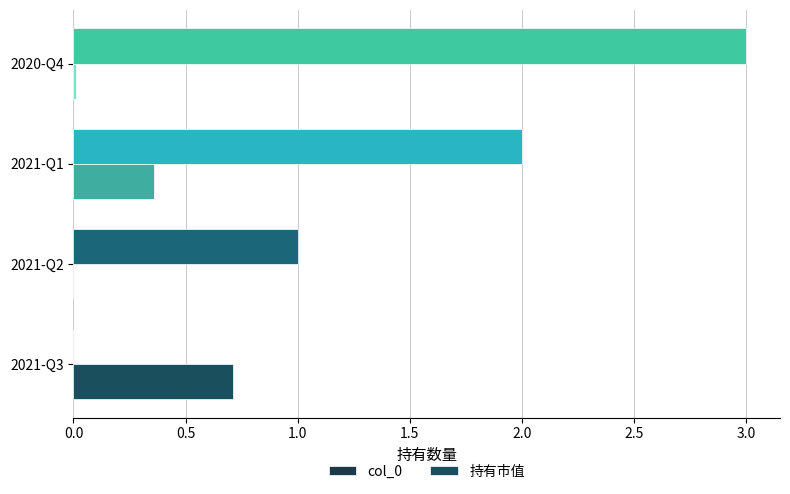

How many distinct data groups are displayed?

2